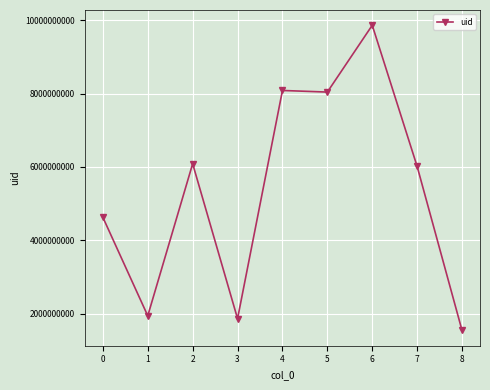

Is it true that the value at 3 is 1863977472?

True